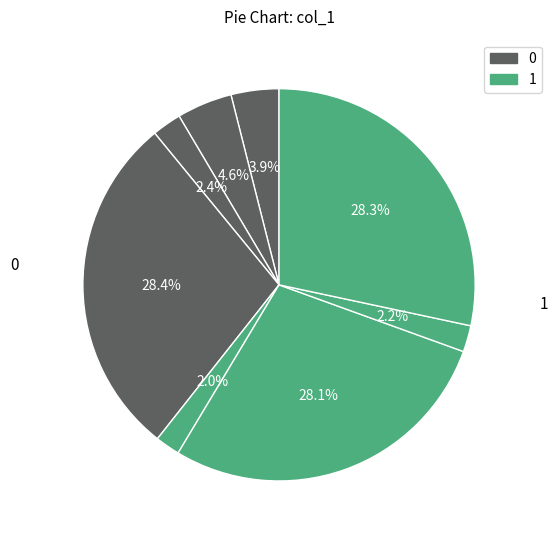

How many segments does this pie chart have?

8